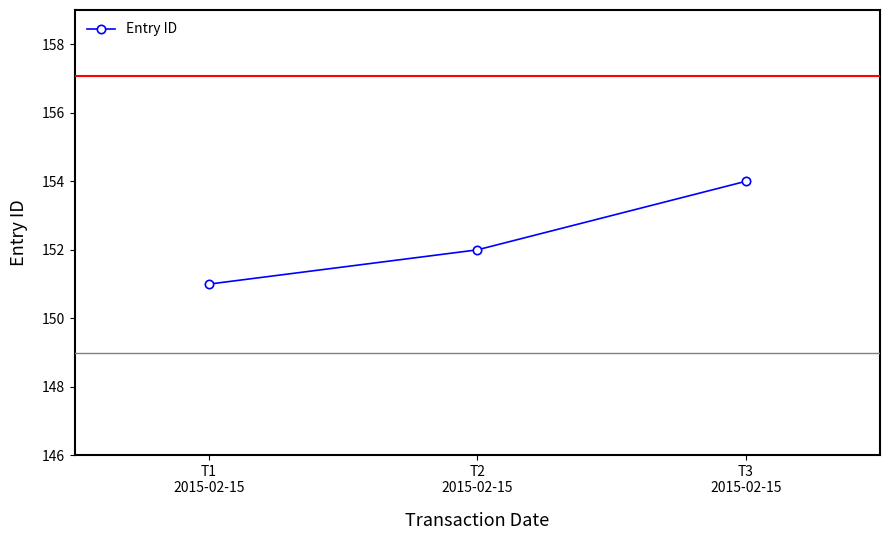

What is the label of the 3rd point from the left?

T3
2015-02-15